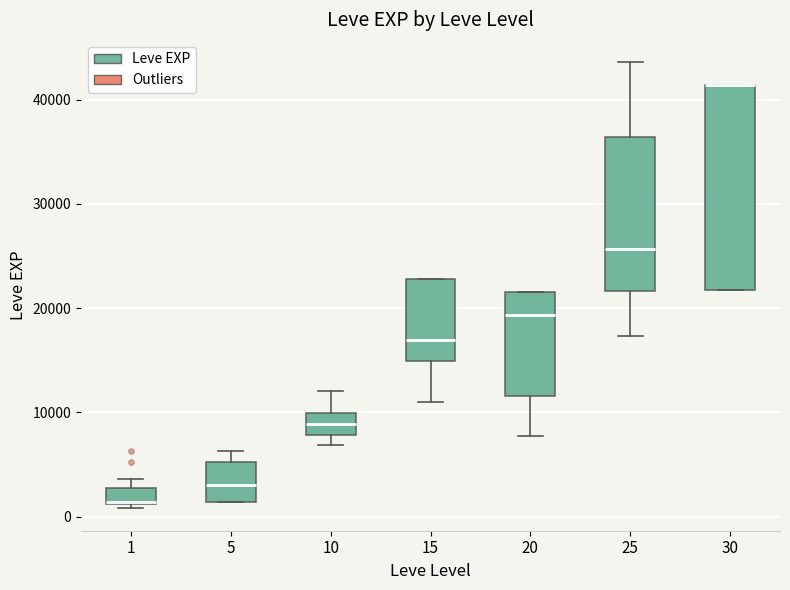

Reading left to right, transcribe this box plot: for each box, give where its median line is, the range the box spans, and where its two whiskers end, as read against the y-axis. The values are not printed on the chart, so give them approximately, as read against the axis.

1: median 1000 (drawn on the box's lower edge), box 1000 to 3000, whiskers 1000 (just below the box's lower edge) to 4000
5: median 3000, box 1000 to 5000, whiskers 1000 to 6000
10: median 9000, box 8000 to 10000, whiskers 7000 to 12000
15: median 17000, box 15000 to 23000, whiskers 11000 to 23000
20: median 19000, box 12000 to 22000, whiskers 8000 to 22000
25: median 26000, box 22000 to 36000, whiskers 17000 to 44000
30: median 41000 (drawn on the box's upper edge), box 22000 to 41000, whiskers 22000 to 41000